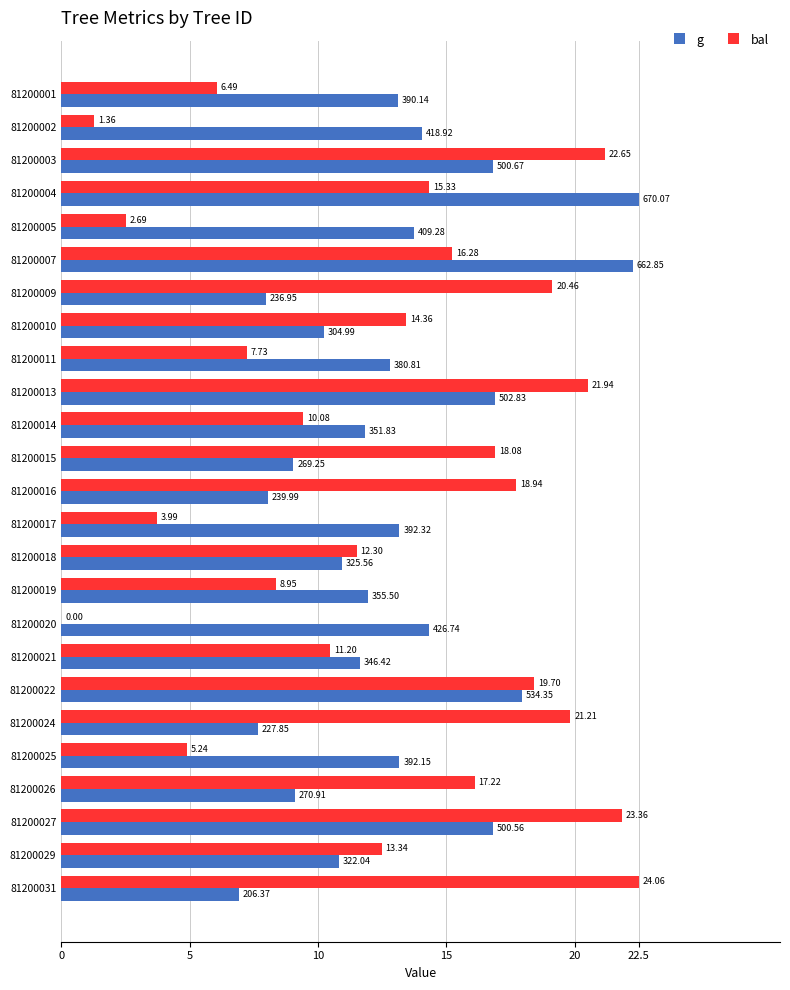

What are all the series names shown in the legend?

g, bal